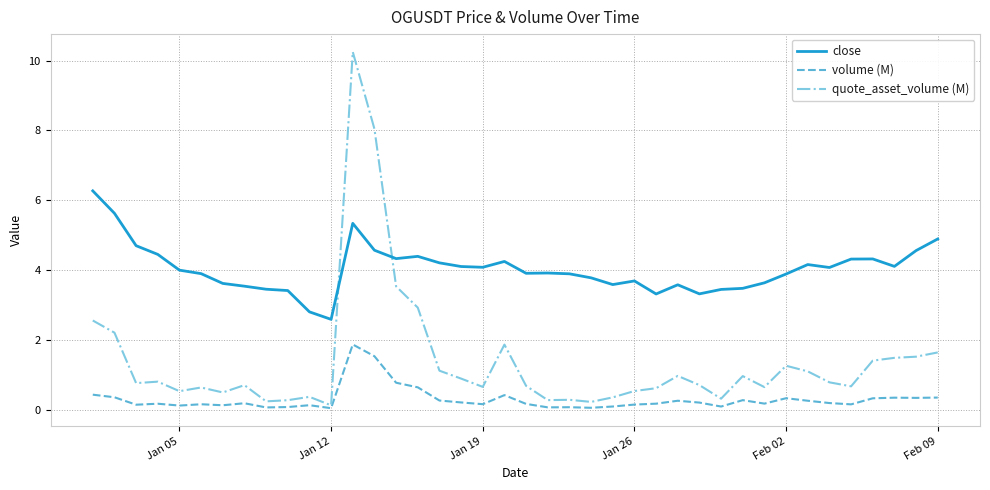

True or false: volume (M) and close cross at least once.

False